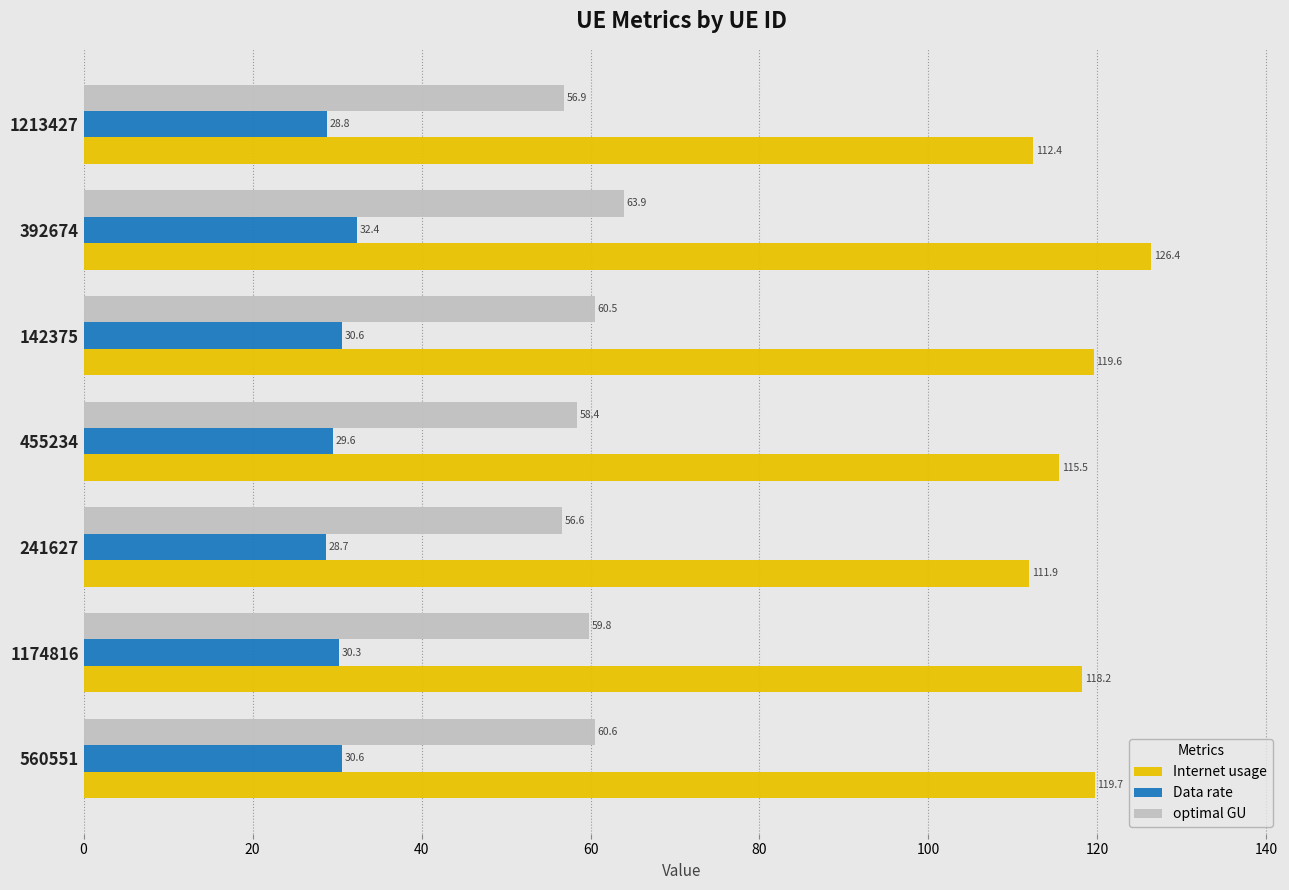

What is the minimum value shown in the chart?

28.7